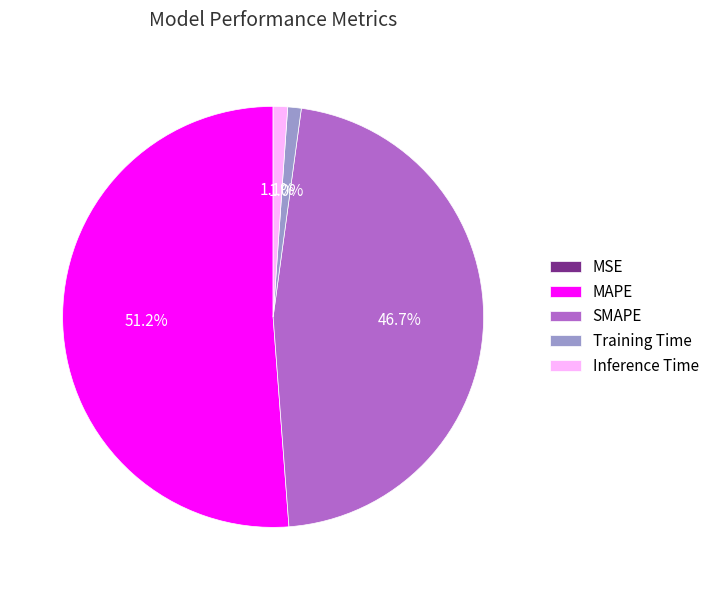

Which category has the biggest portion of the pie?

MAPE